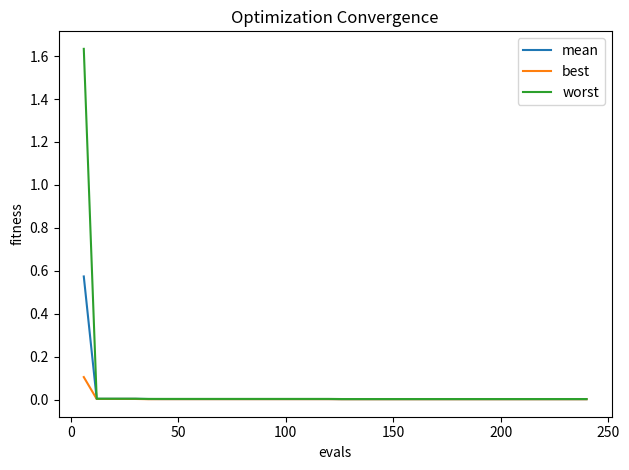

Which series has the largest range (max minus min)?

worst